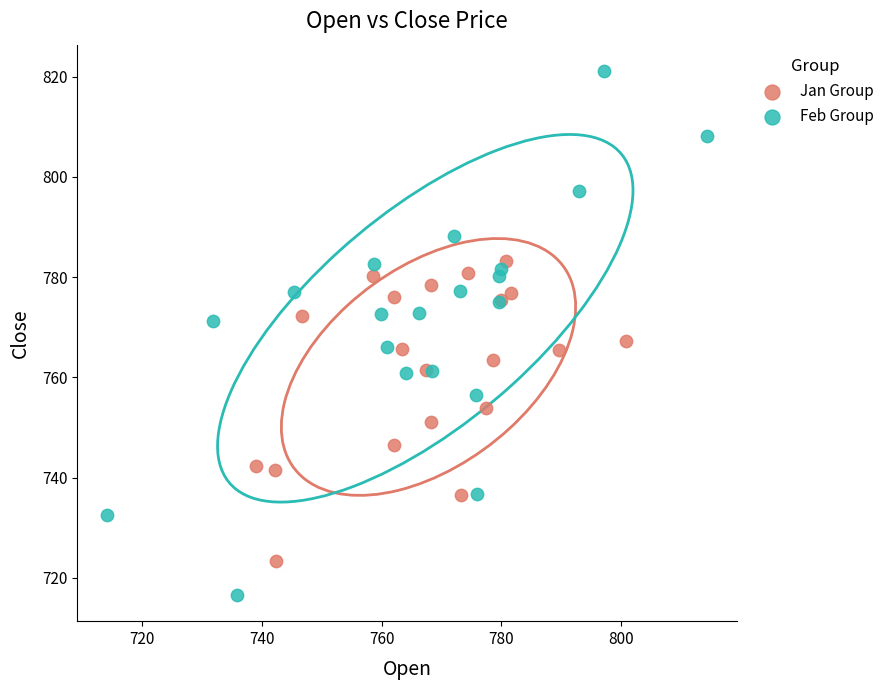

Which series has the widest spread of Y values?

Feb Group